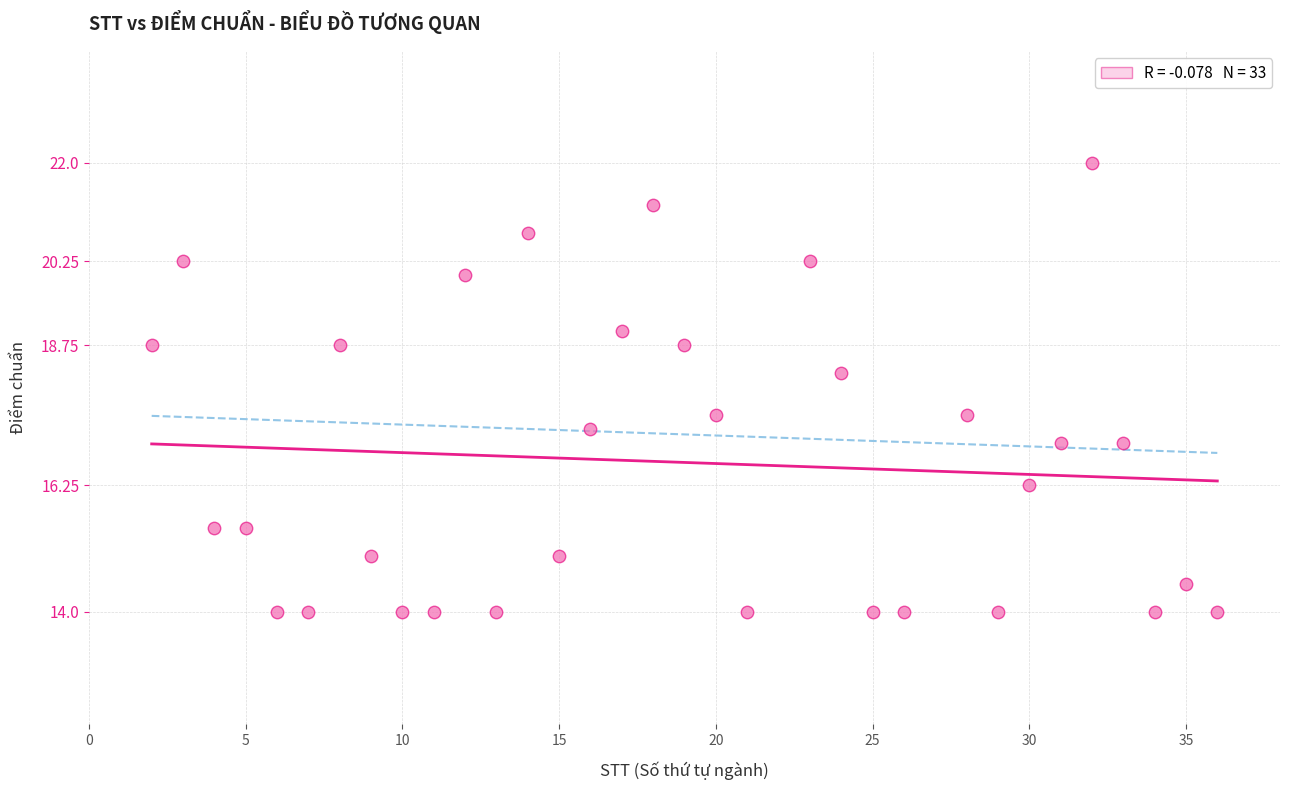

What is the range of Y values (max minus min)?

8.0